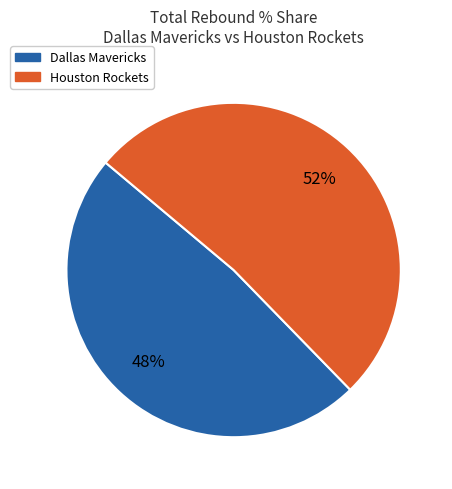

How many slices are in this pie chart?

2